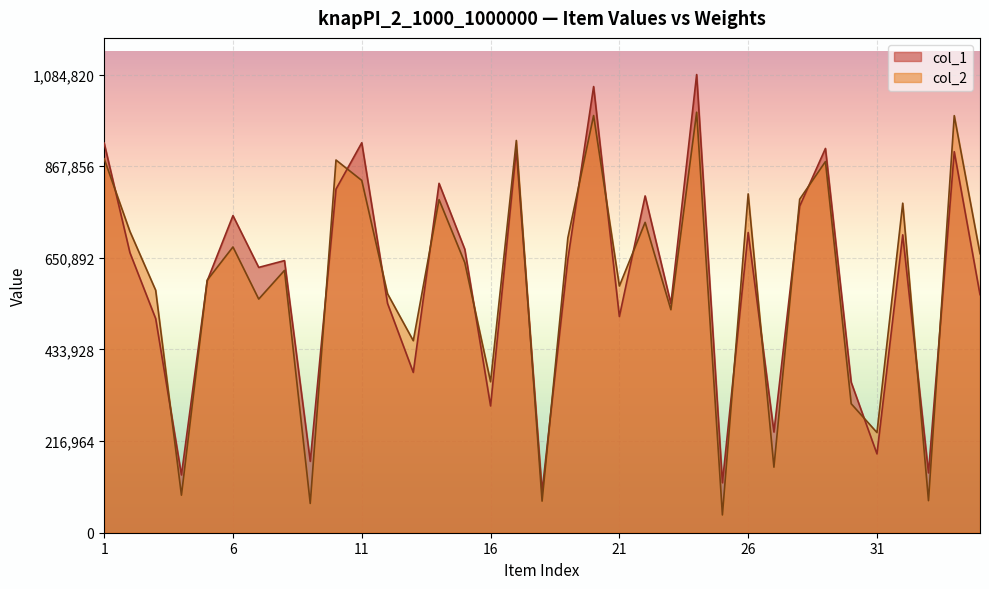

What is the value of the col_1 point at the 30th from the left?

356171